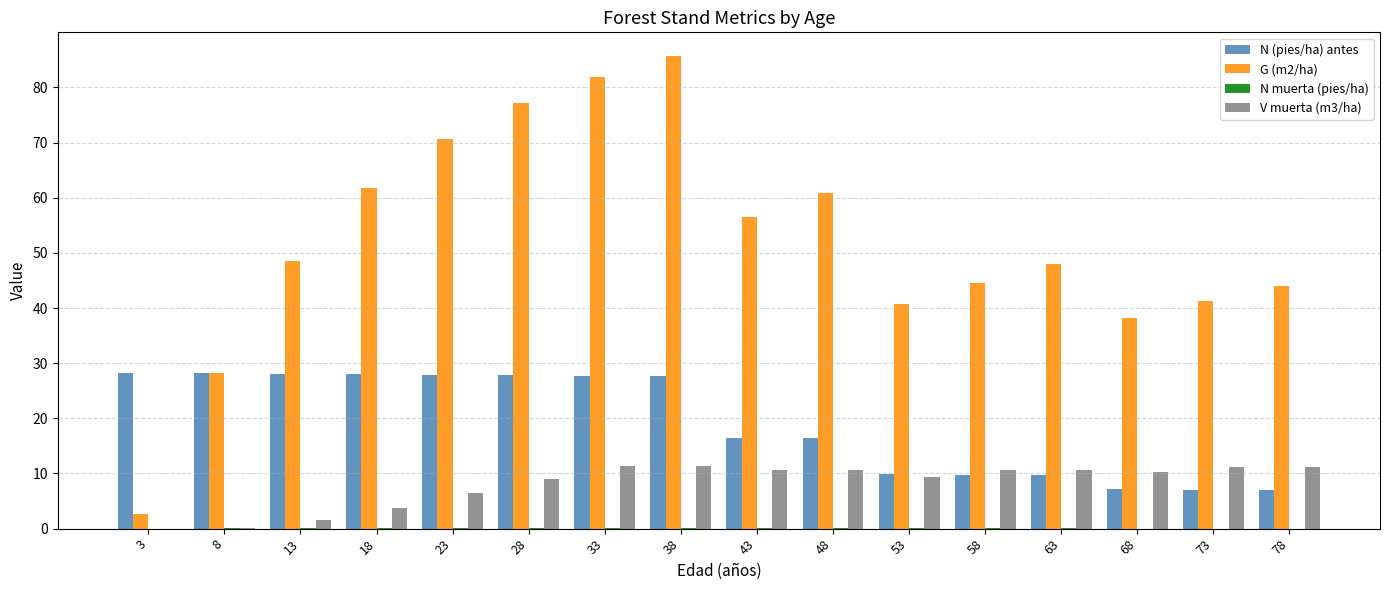

Count the number of data series in this chart.

4